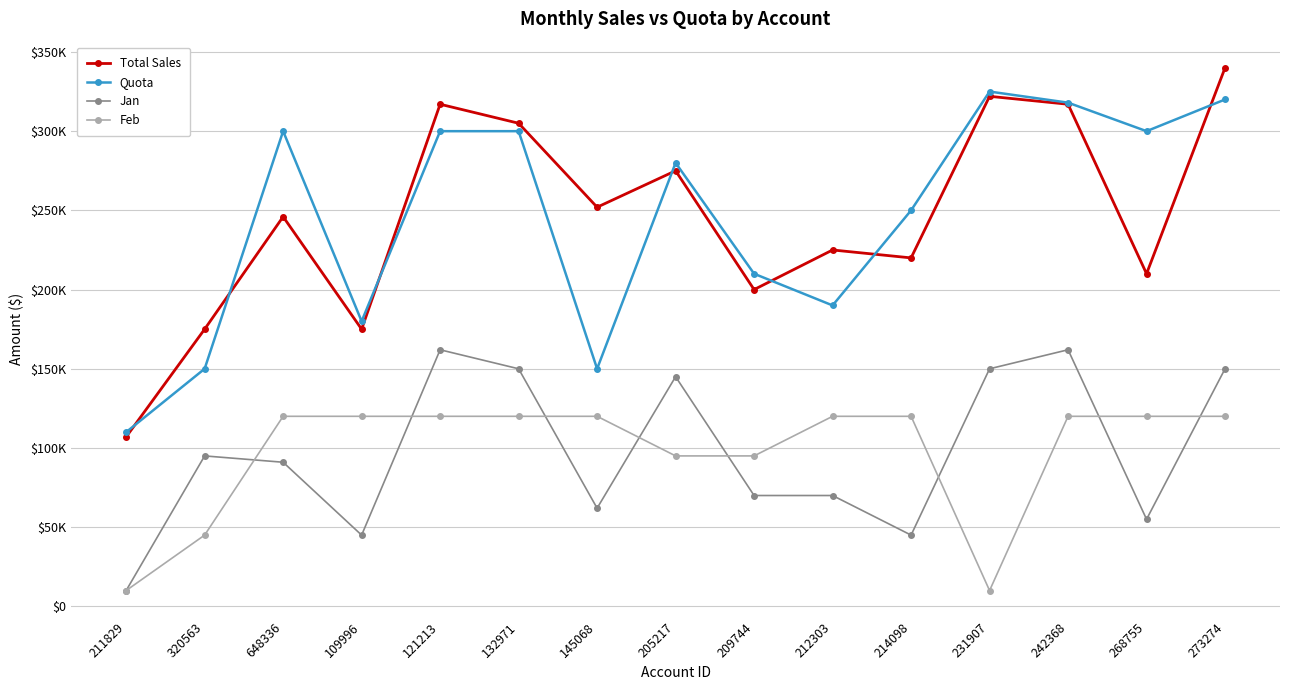

Reading right to left, extract all data points from this chart.

Total Sales: 340000	210000	317000	322000	220000	225000	200000	275000	252000	305000	317000	175000	246000	175000	107000
Quota: 320000	300000	318000	325000	250000	190000	210000	280000	150000	300000	300000	180000	300000	150000	110000
Jan: 150000	55000	162000	150000	45000	70000	70000	145000	62000	150000	162000	45000	91000	95000	10000
Feb: 120000	120000	120000	10000	120000	120000	95000	95000	120000	120000	120000	120000	120000	45000	10000